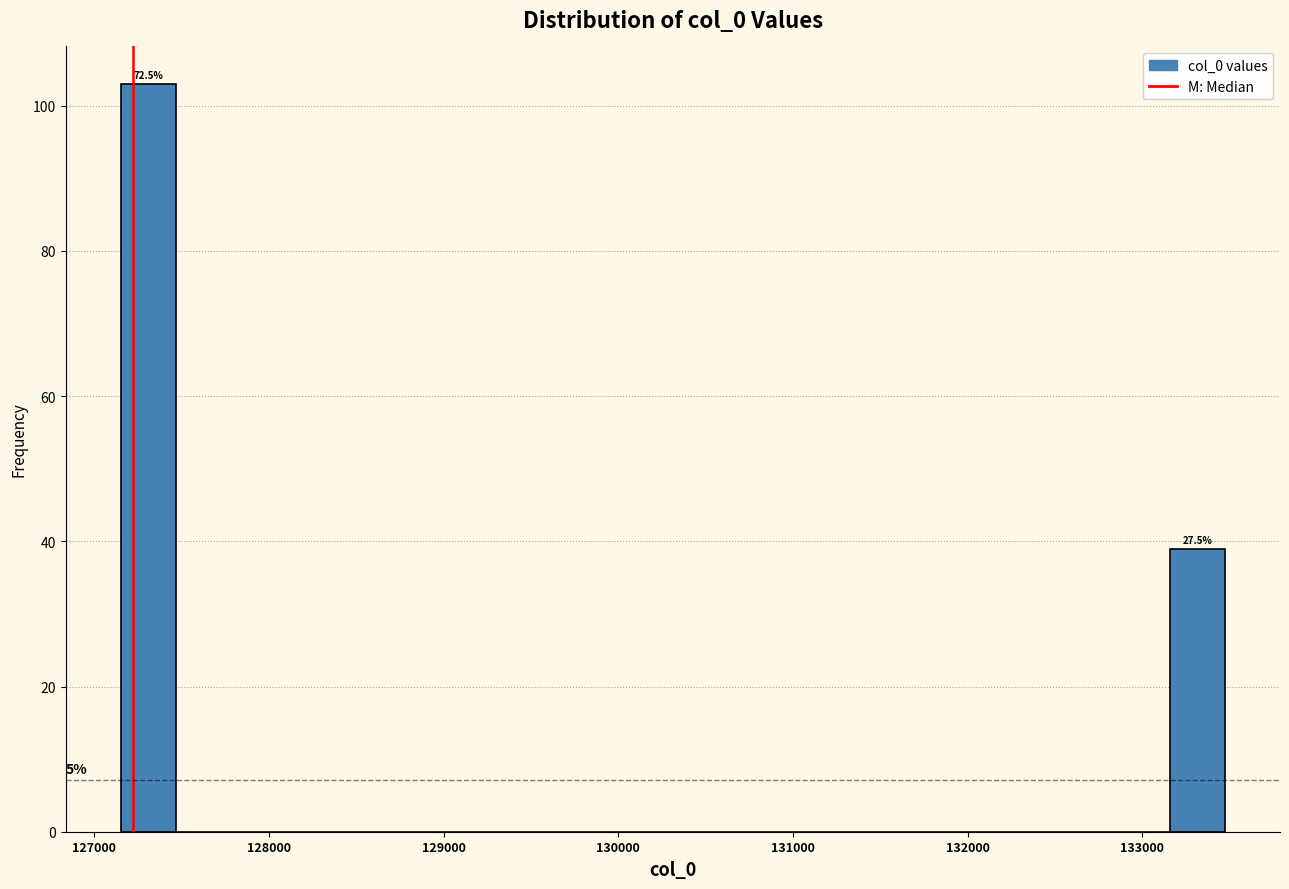

Around what value on the x-axis is the tallest bar? Give the approximate position of its centre, as read against the axis.

127300